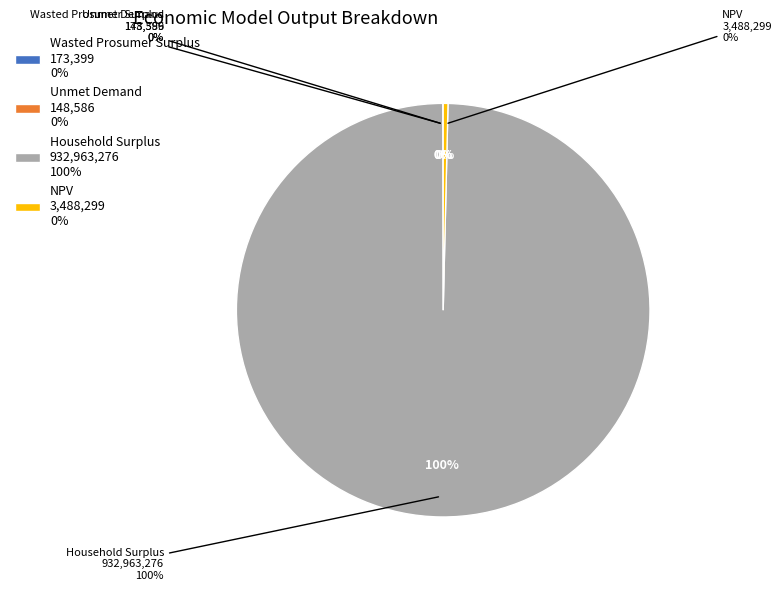

True or false: Wasted Prosumer Surplus accounts for 1% of the total.

False